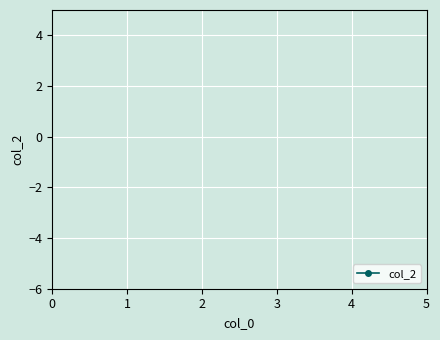

Is this an area chart (filled region under the line)?

No